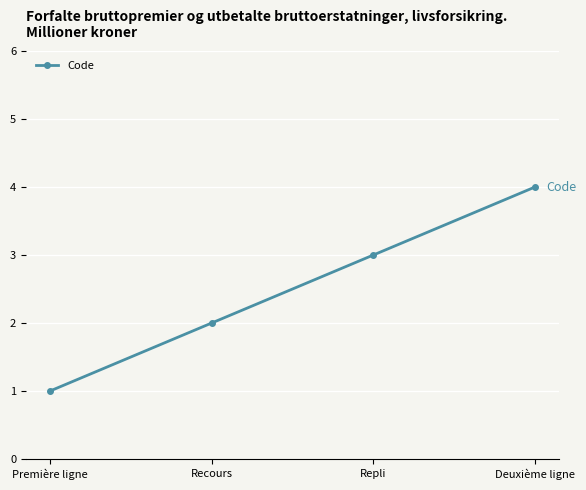

How many distinct data groups are displayed?

1